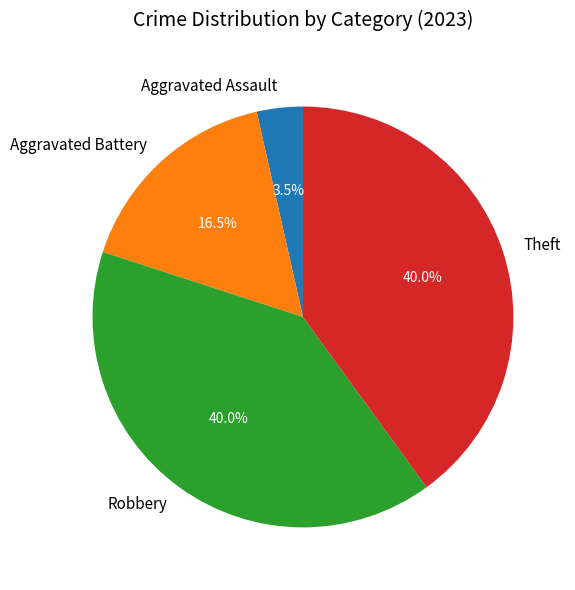

Do Theft and Aggravated Assault together represent more than half of the pie?

No